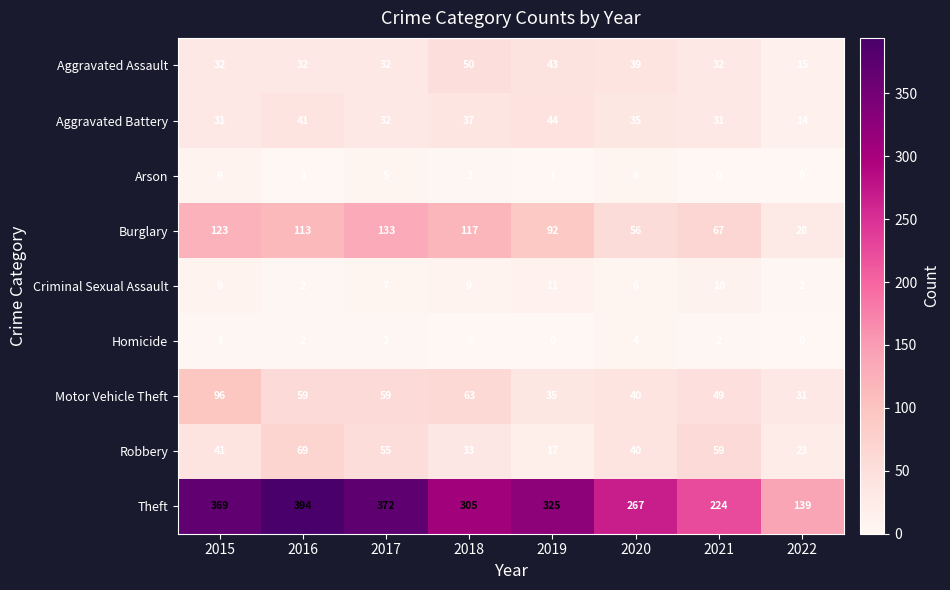

What is the difference between the maximum and second lowest values in the Robbery series?

46